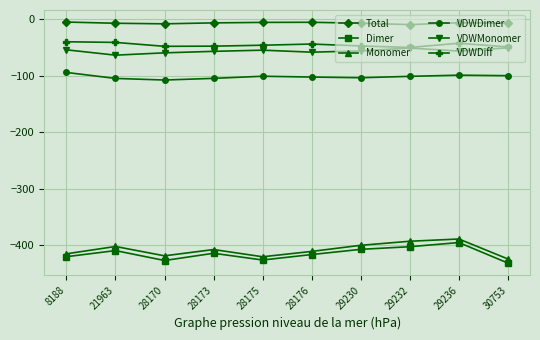

Is it true that Total equals -6.3 at 29236?

True